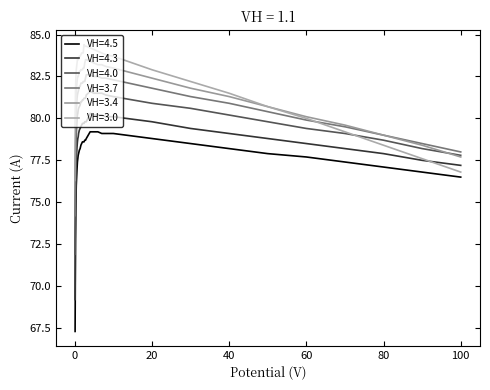

Is this an area chart (filled region under the line)?

No